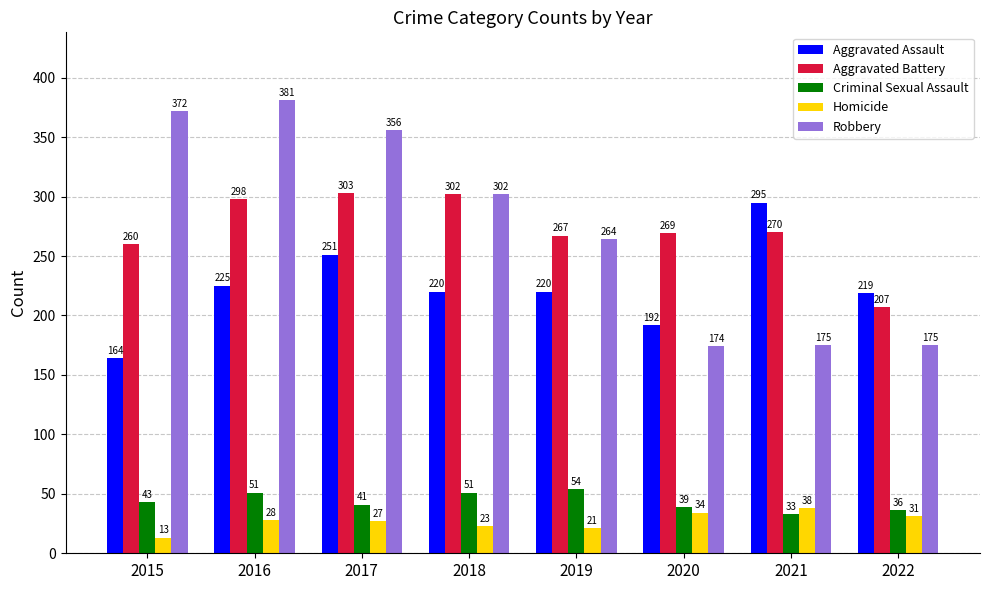

How many distinct data groups are displayed?

5